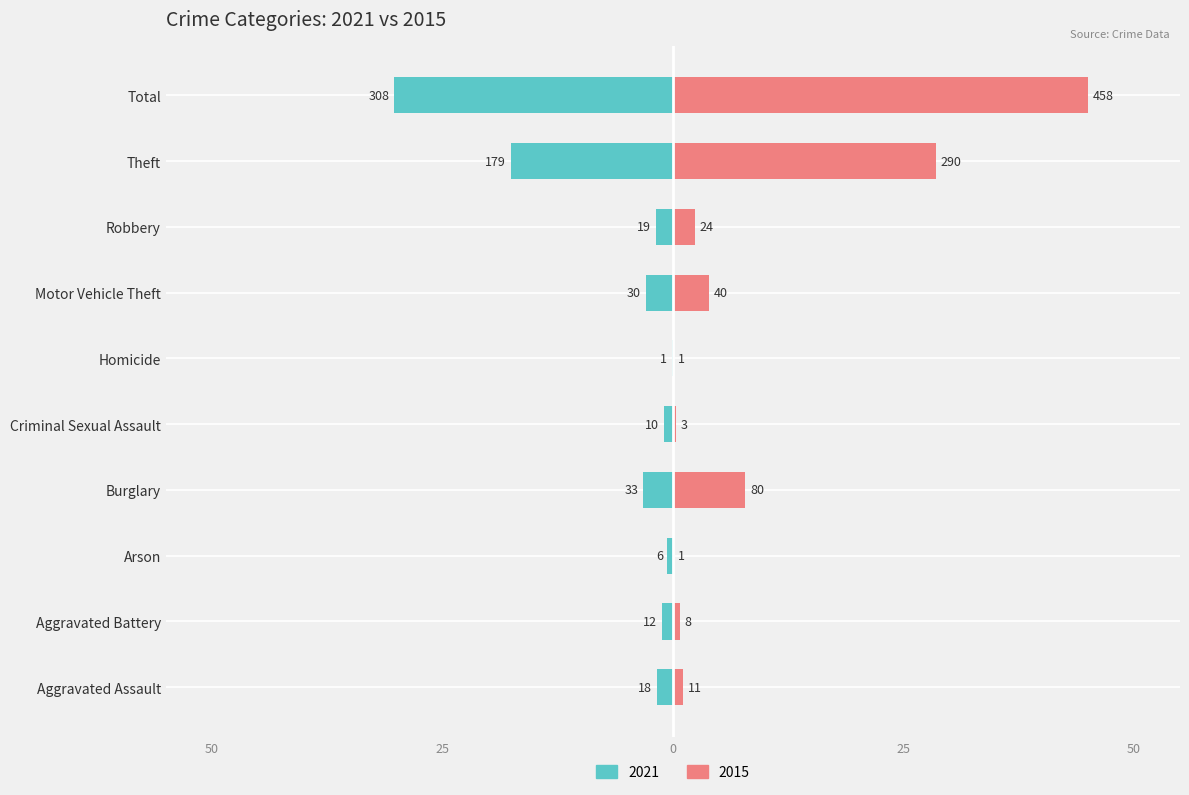

Count the number of data series in this chart.

2